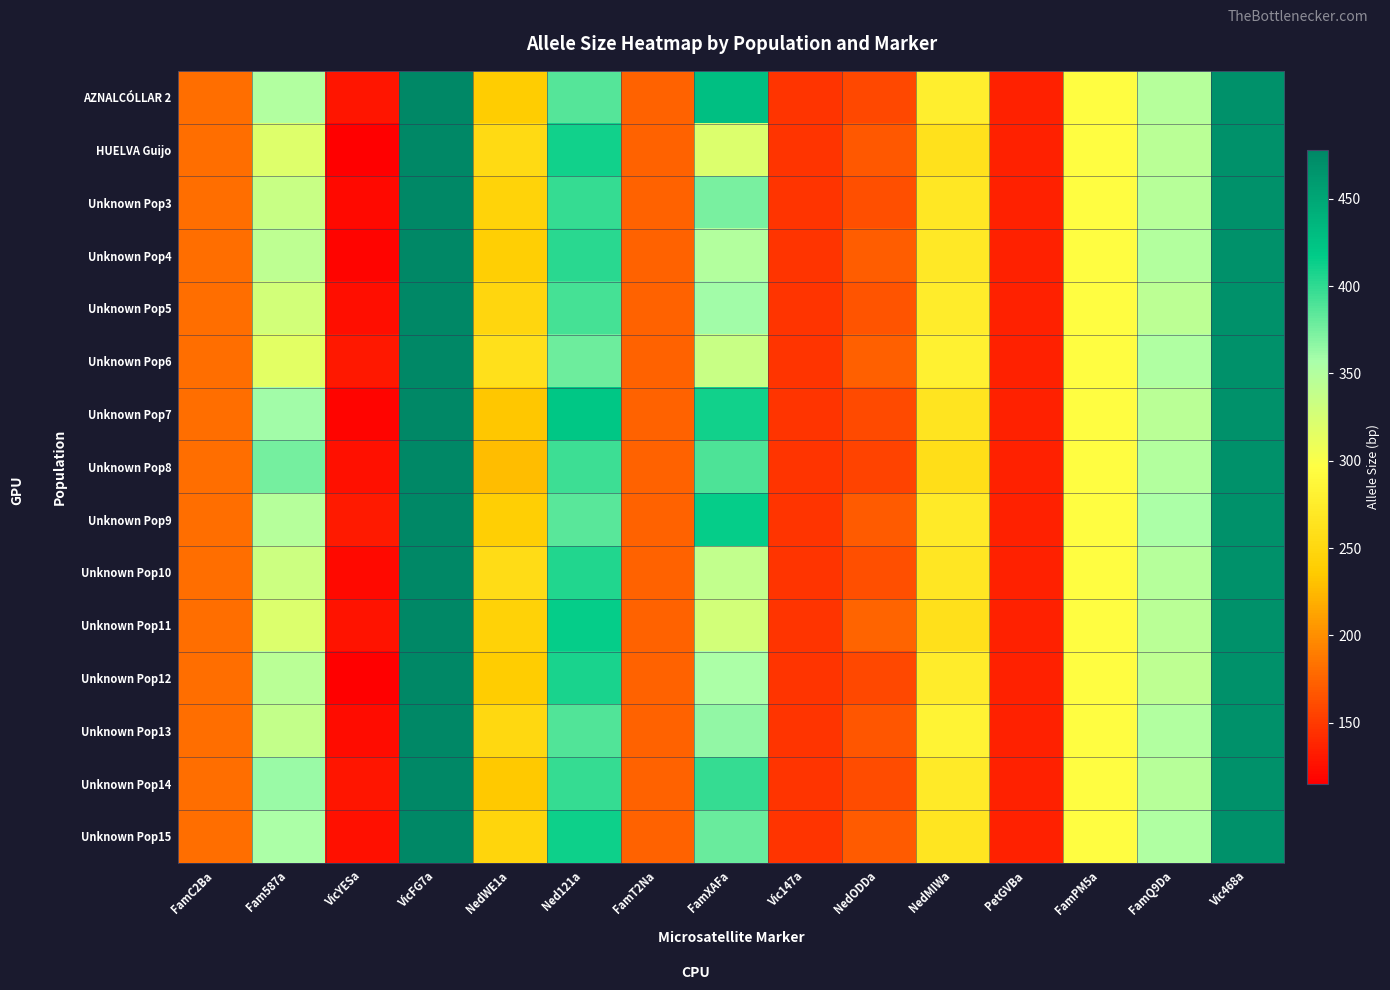

Reading right to left, what are all the values shown in this chart?

AZNALCÓLLAR 2: Vic468a=469	FamQ9Da=348	FamPM5a=294	PetGVBa=135	NedMIWa=277	NedODDa=158	Vic147a=147	FamXAFa=428	FamT2Na=174	Ned121a=386	NedWE1a=237	VicFG7a=478	VicYESa=128	Fam587a=351	FamC2Ba=181
HUELVA Guijo: Vic468a=469	FamQ9Da=346	FamPM5a=294	PetGVBa=135	NedMIWa=262	NedODDa=168	Vic147a=147	FamXAFa=321	FamT2Na=174	Ned121a=410	NedWE1a=253	VicFG7a=478	VicYESa=116	Fam587a=320	FamC2Ba=181
Unknown Pop3: Vic468a=469	FamQ9Da=347	FamPM5a=294	PetGVBa=135	NedMIWa=269	NedODDa=163	Vic147a=147	FamXAFa=374	FamT2Na=174	Ned121a=398	NedWE1a=245	VicFG7a=478	VicYESa=122	Fam587a=335	FamC2Ba=181
Unknown Pop4: Vic468a=469	FamQ9Da=349	FamPM5a=294	PetGVBa=135	NedMIWa=270	NedODDa=171	Vic147a=147	FamXAFa=350	FamT2Na=174	Ned121a=402	NedWE1a=241	VicFG7a=478	VicYESa=119	Fam587a=342	FamC2Ba=181
Unknown Pop5: Vic468a=469	FamQ9Da=344	FamPM5a=294	PetGVBa=135	NedMIWa=274	NedODDa=165	Vic147a=147	FamXAFa=360	FamT2Na=174	Ned121a=392	NedWE1a=249	VicFG7a=478	VicYESa=124	Fam587a=328	FamC2Ba=181
Unknown Pop6: Vic468a=469	FamQ9Da=352	FamPM5a=294	PetGVBa=135	NedMIWa=280	NedODDa=172	Vic147a=147	FamXAFa=335	FamT2Na=174	Ned121a=378	NedWE1a=261	VicFG7a=478	VicYESa=130	Fam587a=315	FamC2Ba=181
Unknown Pop7: Vic468a=469	FamQ9Da=345	FamPM5a=294	PetGVBa=135	NedMIWa=265	NedODDa=160	Vic147a=147	FamXAFa=410	FamT2Na=174	Ned121a=420	NedWE1a=233	VicFG7a=478	VicYESa=118	Fam587a=360	FamC2Ba=181
Unknown Pop8: Vic468a=469	FamQ9Da=350	FamPM5a=294	PetGVBa=135	NedMIWa=258	NedODDa=155	Vic147a=147	FamXAFa=390	FamT2Na=174	Ned121a=395	NedWE1a=228	VicFG7a=478	VicYESa=125	Fam587a=375	FamC2Ba=181
Unknown Pop9: Vic468a=469	FamQ9Da=355	FamPM5a=294	PetGVBa=135	NedMIWa=272	NedODDa=170	Vic147a=147	FamXAFa=415	FamT2Na=174	Ned121a=385	NedWE1a=240	VicFG7a=478	VicYESa=132	Fam587a=348	FamC2Ba=181
Unknown Pop10: Vic468a=469	FamQ9Da=348	FamPM5a=294	PetGVBa=135	NedMIWa=268	NedODDa=162	Vic147a=147	FamXAFa=340	FamT2Na=174	Ned121a=405	NedWE1a=256	VicFG7a=478	VicYESa=121	Fam587a=333	FamC2Ba=181
Unknown Pop11: Vic468a=469	FamQ9Da=346	FamPM5a=294	PetGVBa=135	NedMIWa=260	NedODDa=175	Vic147a=147	FamXAFa=328	FamT2Na=174	Ned121a=415	NedWE1a=244	VicFG7a=478	VicYESa=127	Fam587a=322	FamC2Ba=181
Unknown Pop12: Vic468a=469	FamQ9Da=342	FamPM5a=294	PetGVBa=135	NedMIWa=275	NedODDa=158	Vic147a=147	FamXAFa=355	FamT2Na=174	Ned121a=408	NedWE1a=238	VicFG7a=478	VicYESa=115	Fam587a=345	FamC2Ba=181
Unknown Pop13: Vic468a=469	FamQ9Da=351	FamPM5a=294	PetGVBa=135	NedMIWa=283	NedODDa=167	Vic147a=147	FamXAFa=365	FamT2Na=174	Ned121a=388	NedWE1a=251	VicFG7a=478	VicYESa=123	Fam587a=338	FamC2Ba=181
Unknown Pop14: Vic468a=469	FamQ9Da=347	FamPM5a=294	PetGVBa=135	NedMIWa=271	NedODDa=161	Vic147a=147	FamXAFa=398	FamT2Na=174	Ned121a=398	NedWE1a=235	VicFG7a=478	VicYESa=129	Fam587a=362	FamC2Ba=181
Unknown Pop15: Vic468a=469	FamQ9Da=353	FamPM5a=294	PetGVBa=135	NedMIWa=266	NedODDa=169	Vic147a=147	FamXAFa=380	FamT2Na=174	Ned121a=412	NedWE1a=247	VicFG7a=478	VicYESa=126	Fam587a=355	FamC2Ba=181